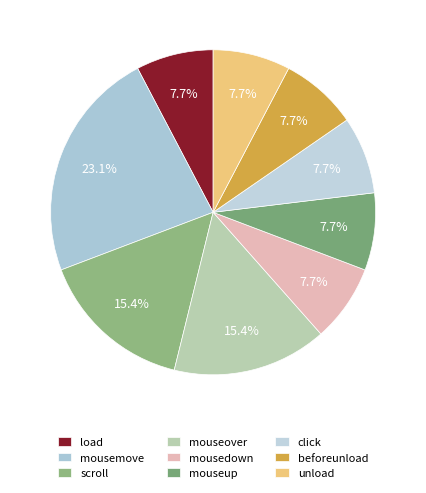

Rank the categories by value from highest to lowest.

mousemove, scroll, mouseover, load, mousedown, mouseup, click, beforeunload, unload